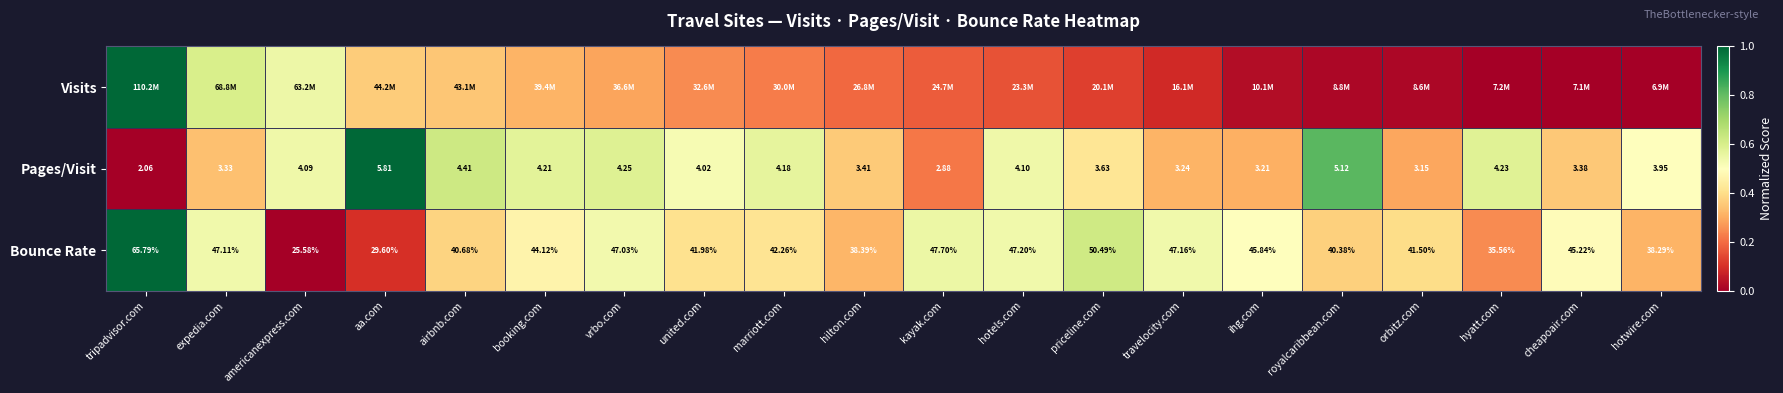

At which label does Bounce Rate reach its minimum?

americanexpress.com